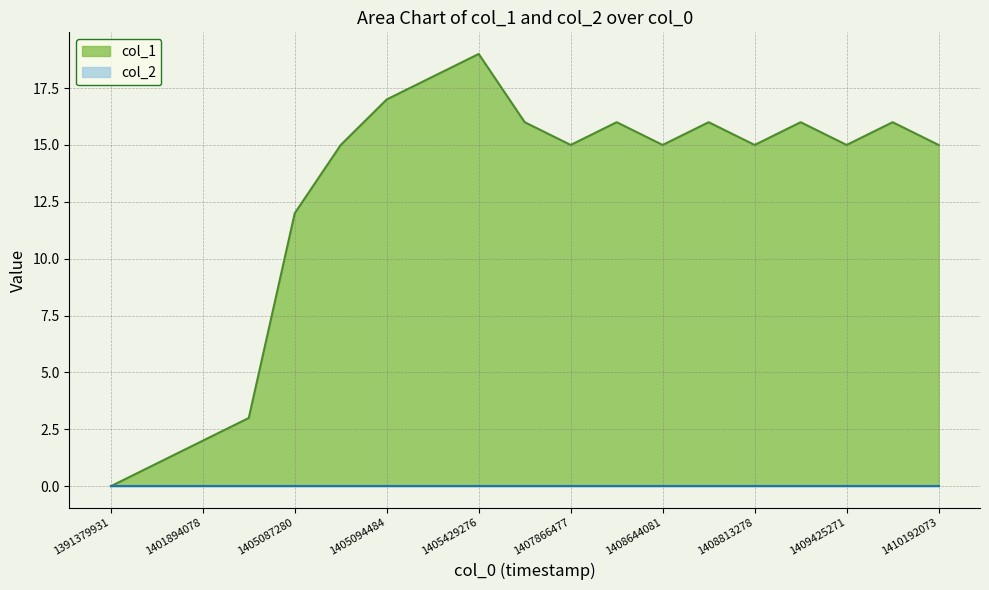

What is the value of the 4th point from the left?

3